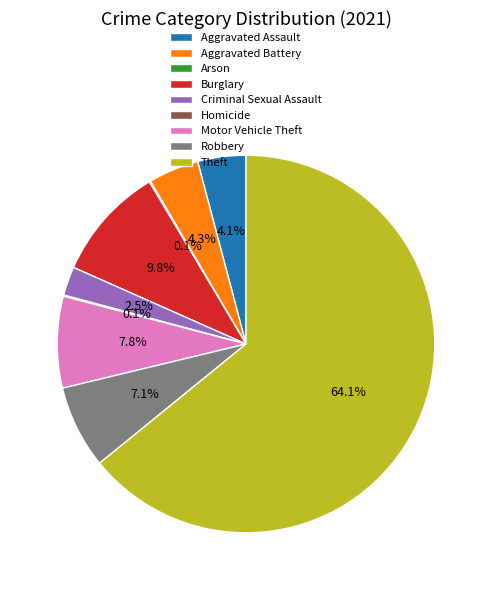

Which slice is the largest?

Theft